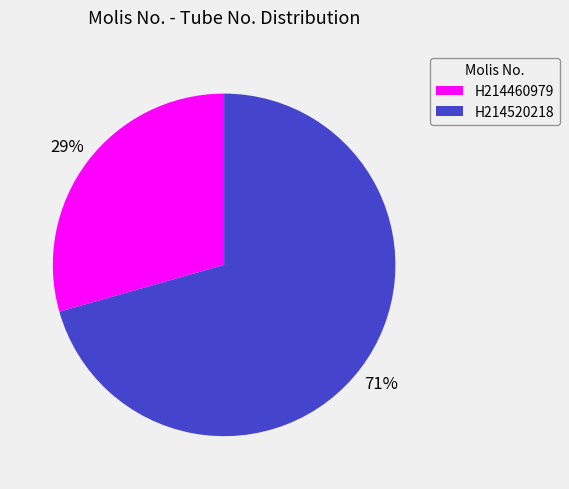

Is it true that H214460979 is 17% of the pie?

False